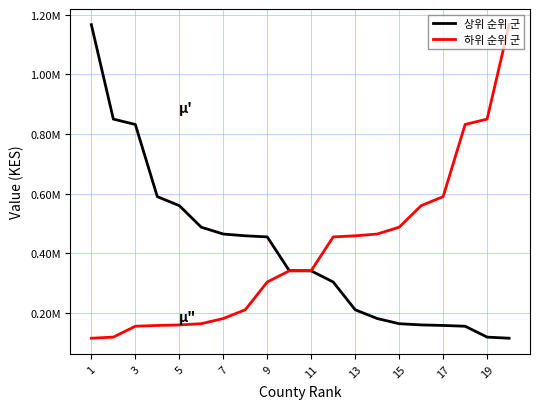

What are all the series names shown in the legend?

상위 순위 군, 하위 순위 군